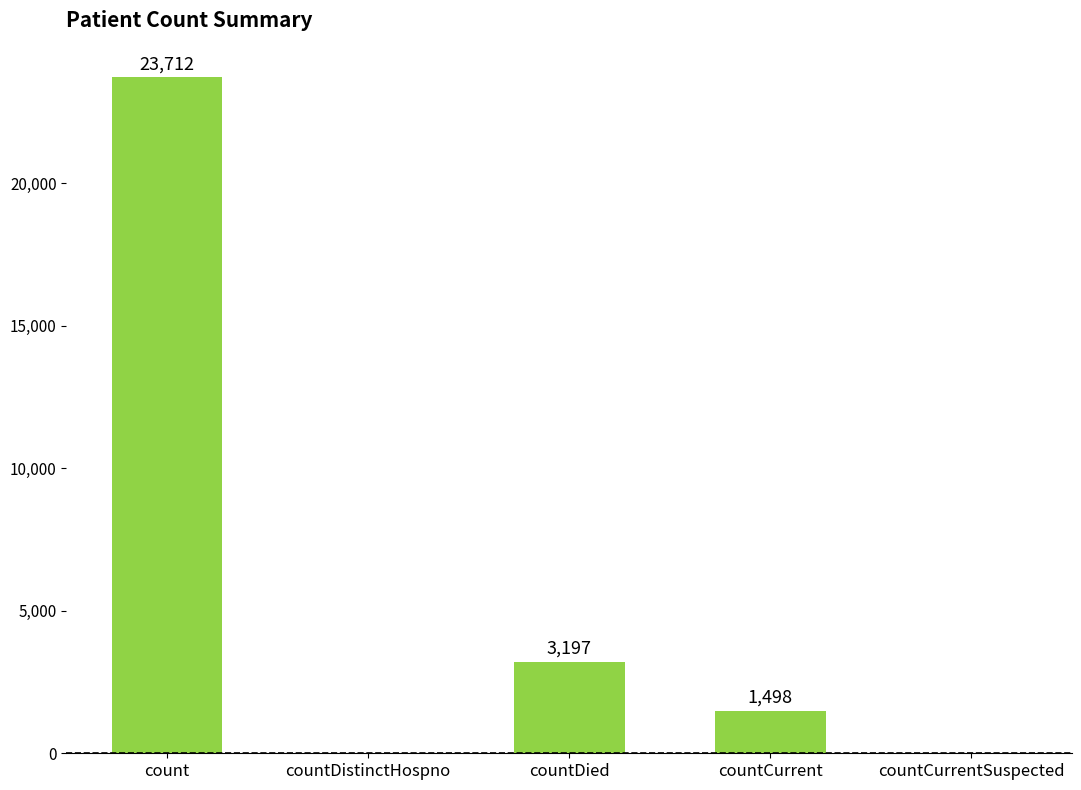

Where is the data nearest to the value 11856?

countDied